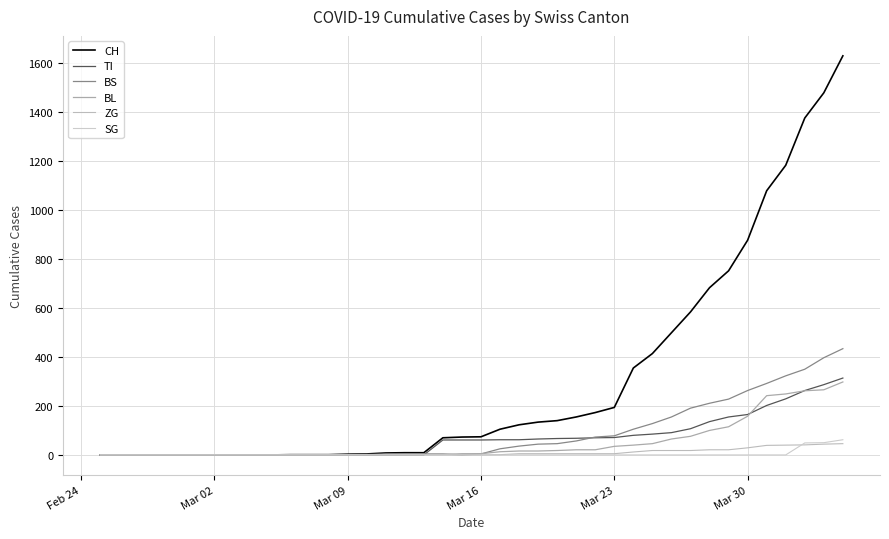

What are all the series names shown in the legend?

CH, TI, BS, BL, ZG, SG